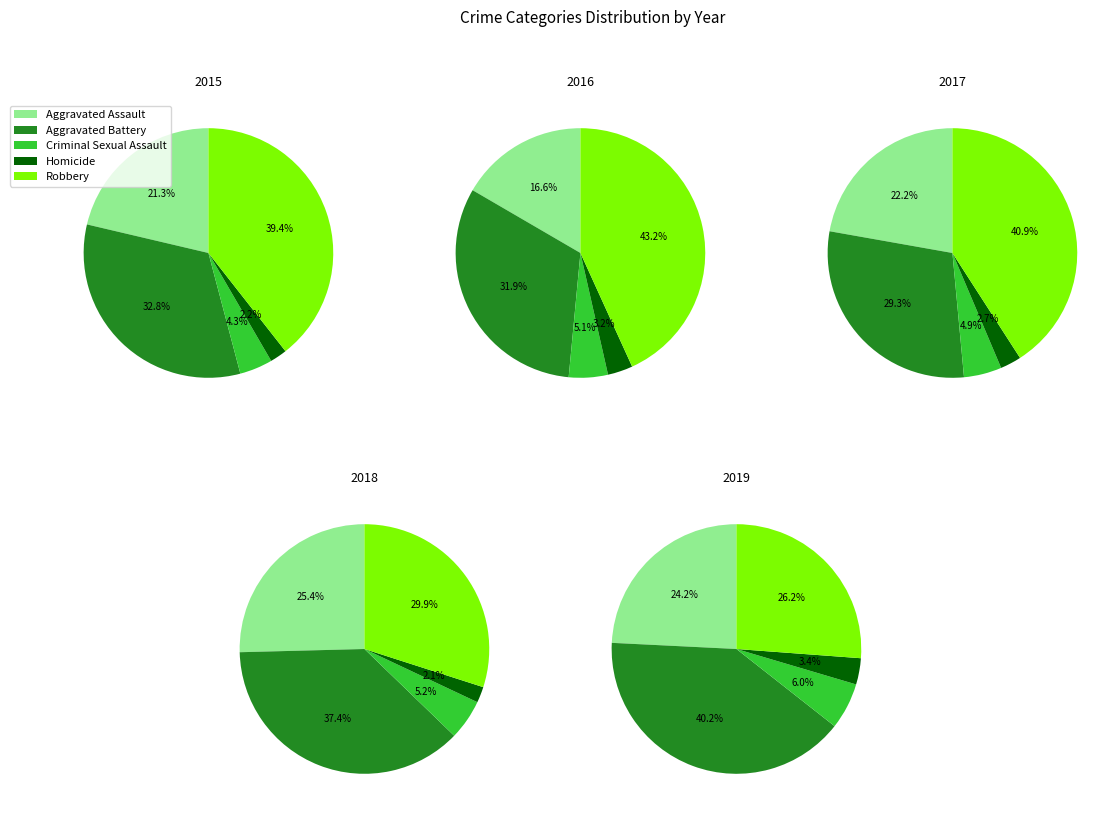

Between Robbery and Criminal Sexual Assault, which is larger?

Robbery